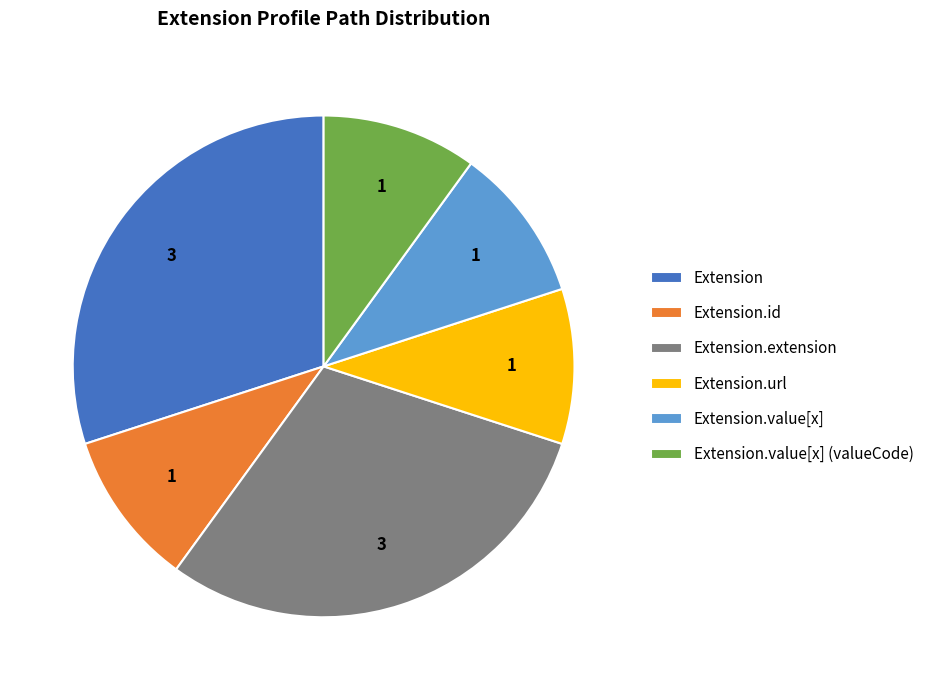

Do Extension and Extension.value[x] (valueCode) together represent more than half of the pie?

No